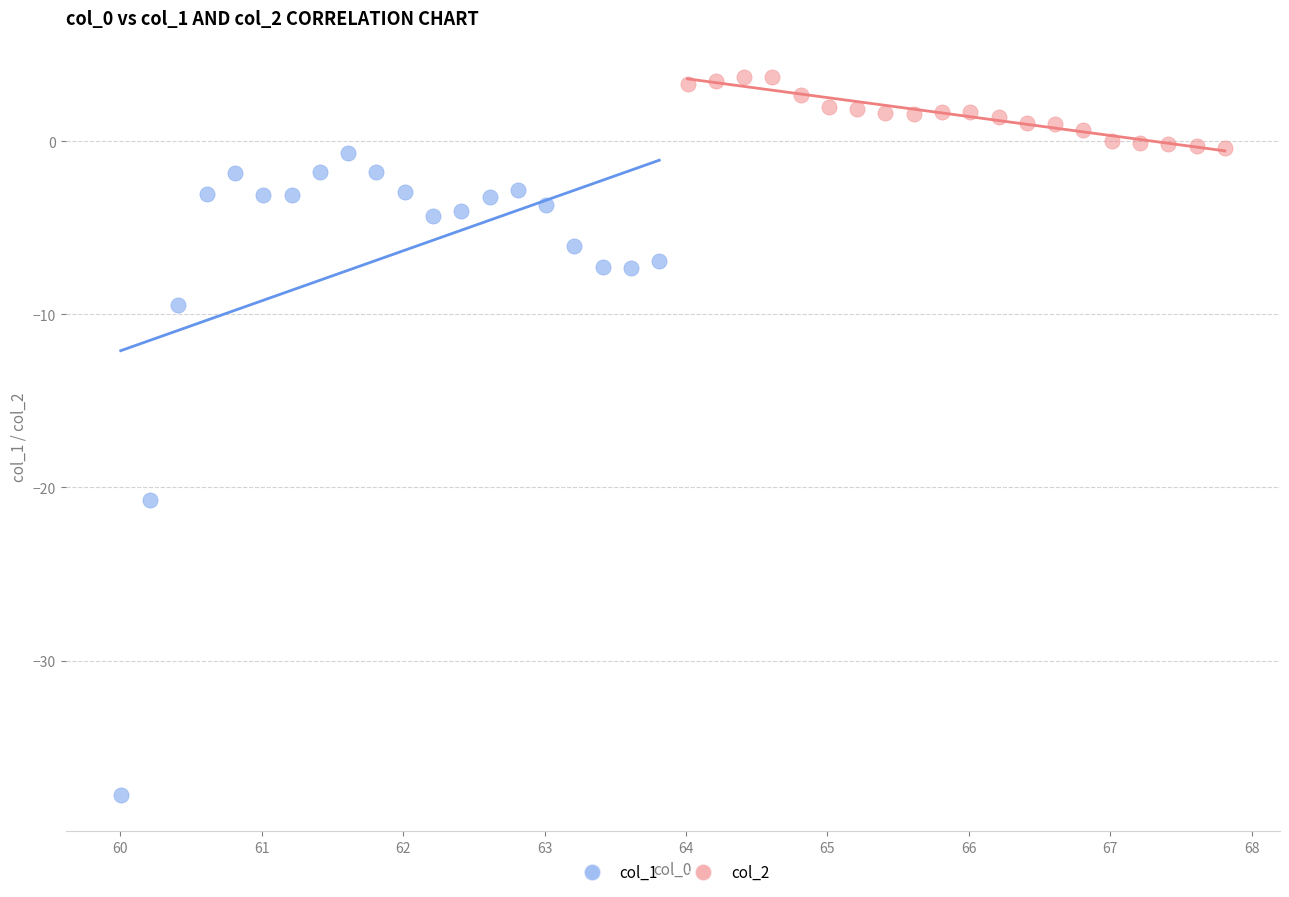

Which series has the largest Y range (max minus min)?

col_1